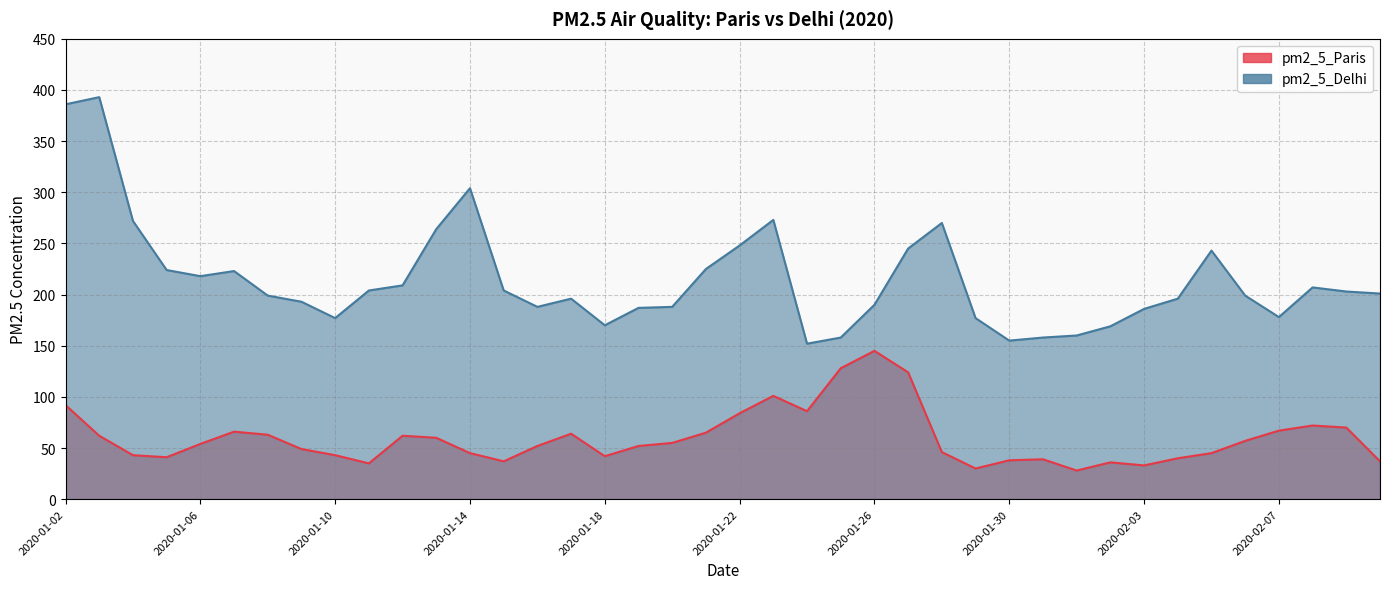

How many categories are shown in the chart?

40